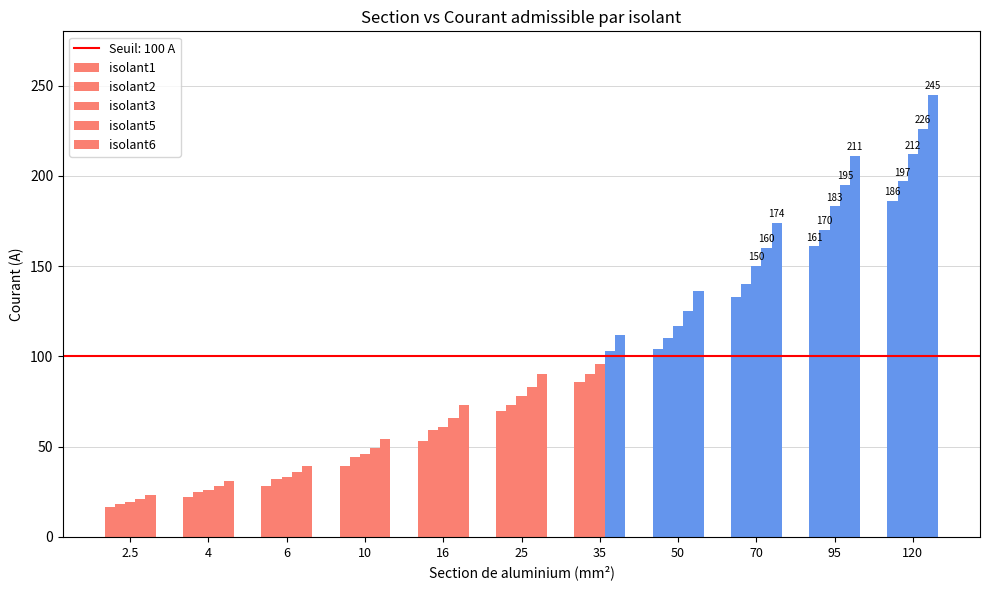

Count the number of data series in this chart.

5